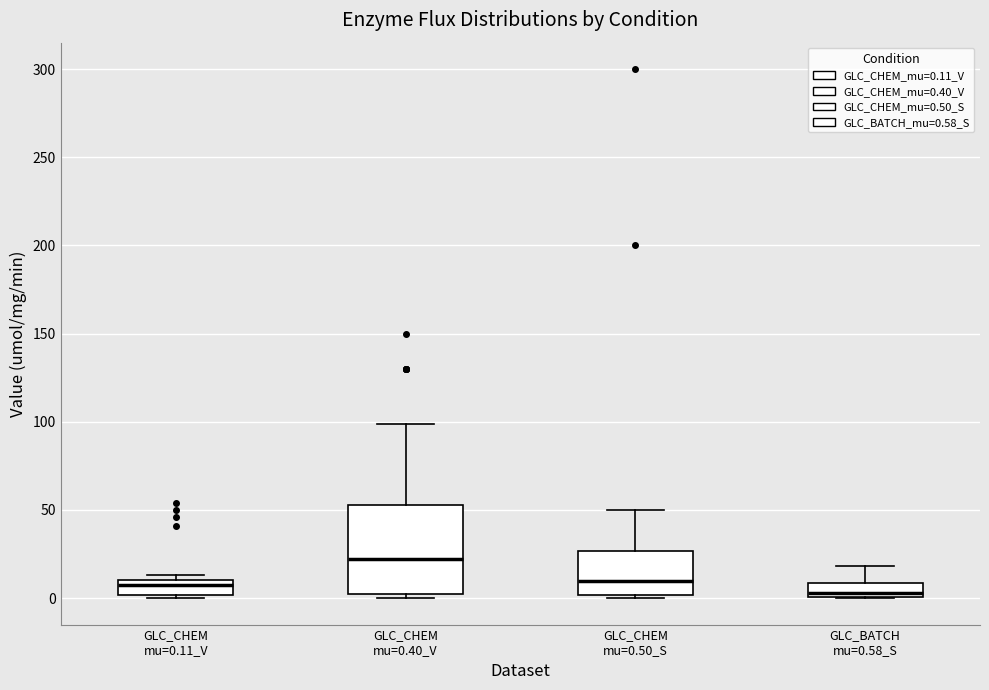

Reading left to right, transcribe this box plot: for each box, give where its median line is, the range the box spans, and where its two whiskers end, as read against the y-axis. The values are not printed on the chart, so give them approximately, as read against the axis.

GLC_CHEM mu=0.11_V: median 10 (just below the box's upper edge), box 0 to 10, whiskers 0 to 15
GLC_CHEM mu=0.40_V: median 20, box 0 to 55, whiskers 0 (just below the box's lower edge) to 100
GLC_CHEM mu=0.50_S: median 10, box 0 to 25, whiskers 0 (just below the box's lower edge) to 50
GLC_BATCH mu=0.58_S: median 5, box 0 to 10, whiskers 0 to 20